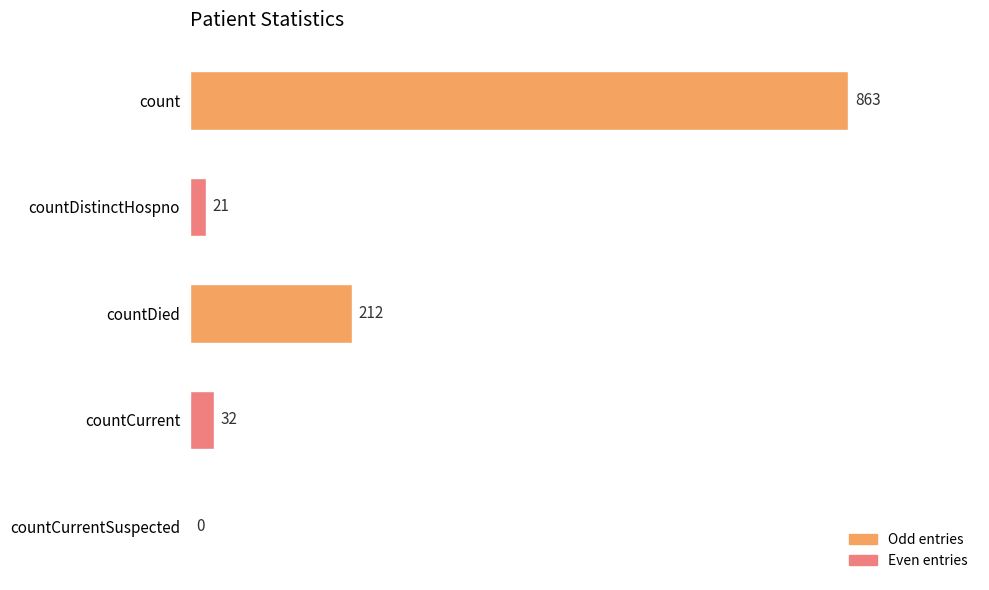

What is the maximum value shown in the chart?

863